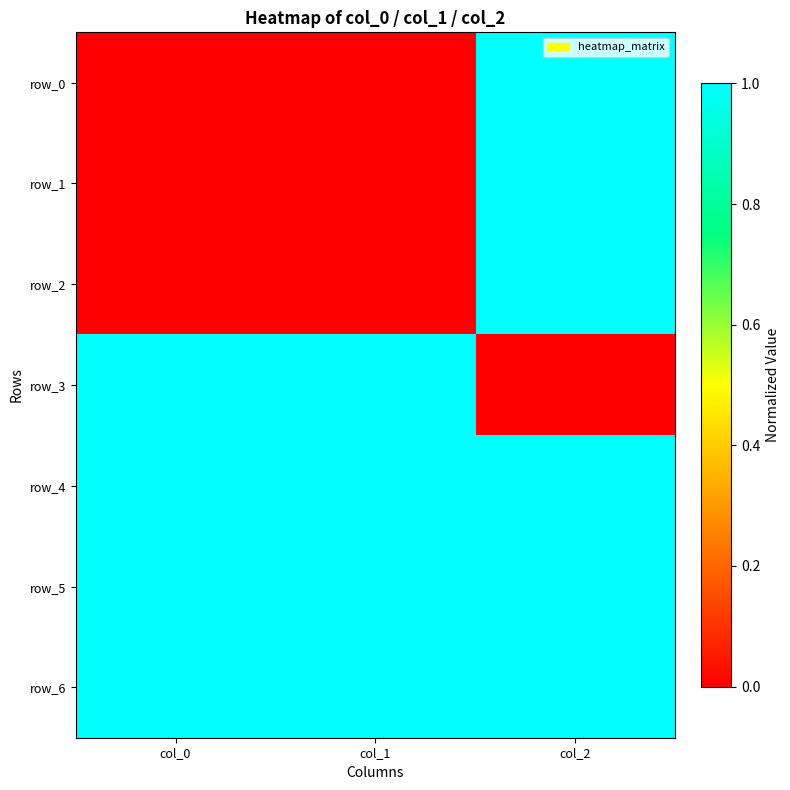

Count the row_1 values in the range 0 to 1.

3